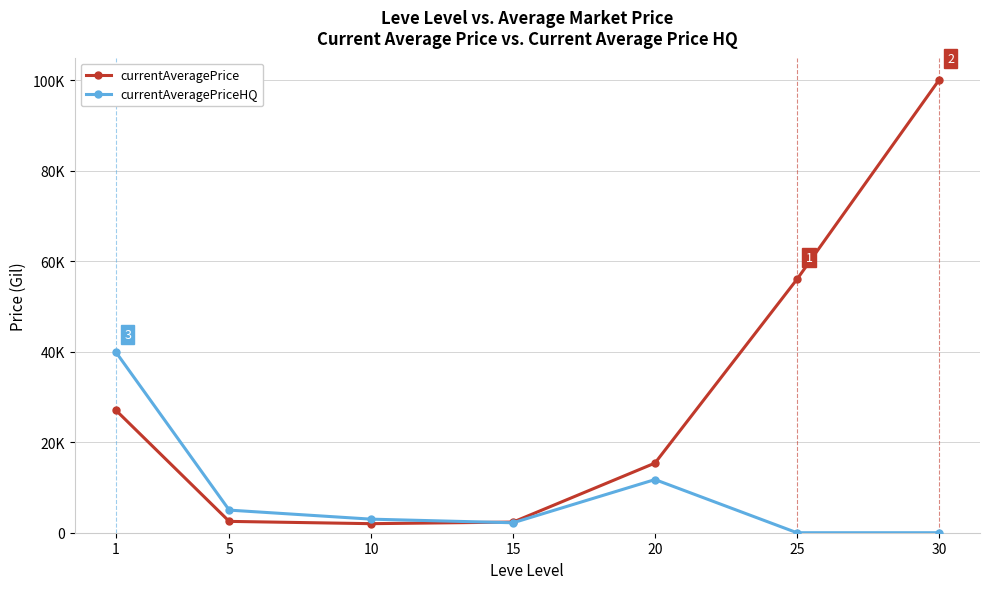

What are all the series names shown in the legend?

currentAveragePrice, currentAveragePriceHQ